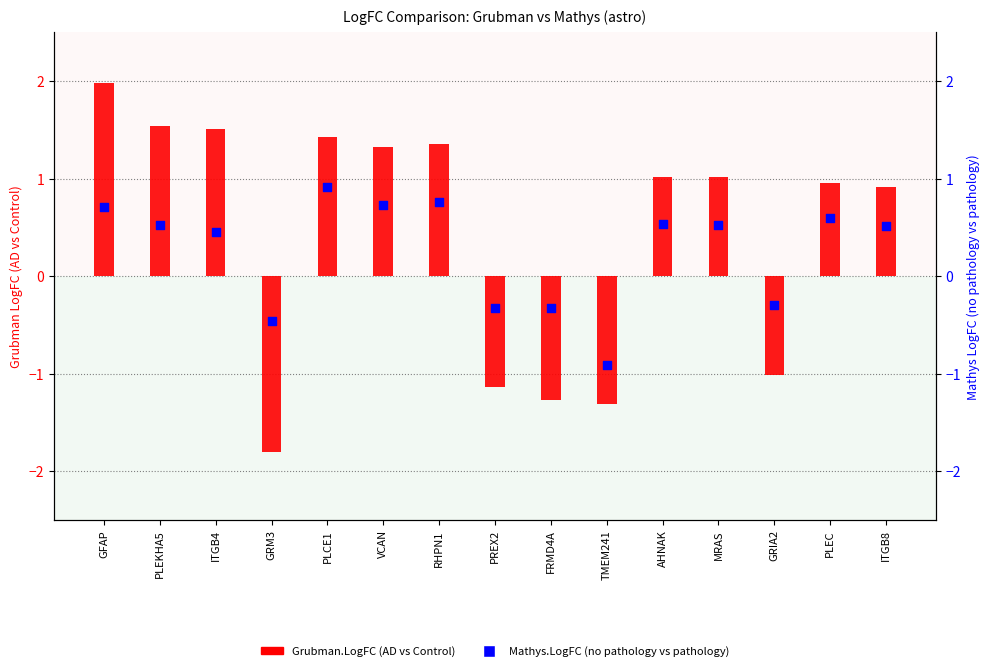

What are all the series names shown in the legend?

Grubman.LogFC, Mathys.LogFC